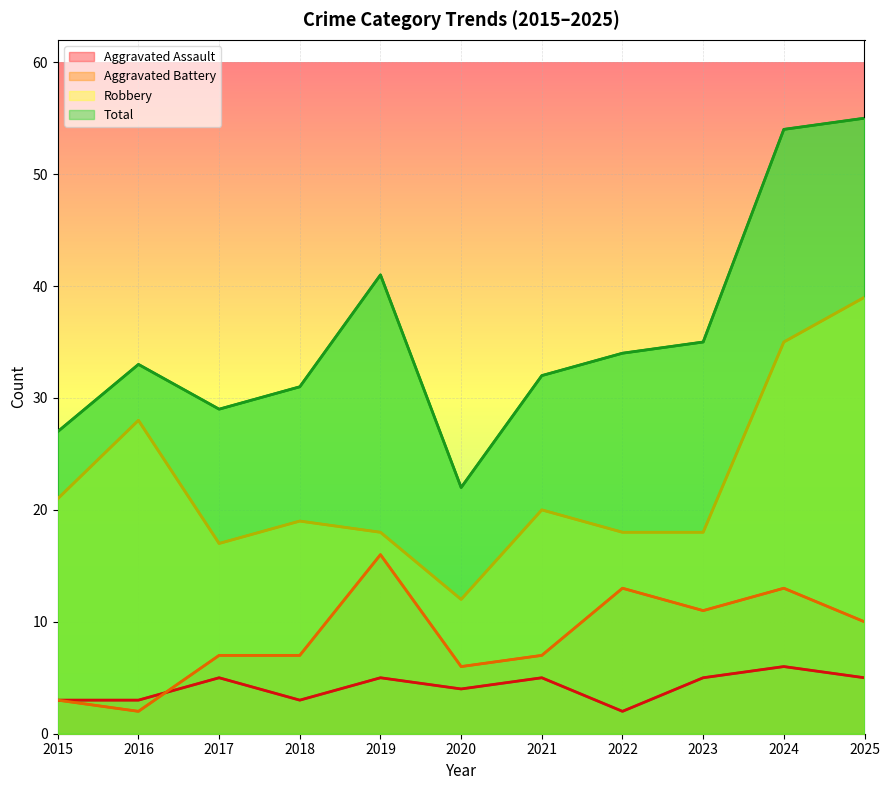

Where does the Total series first go above 33?

2019